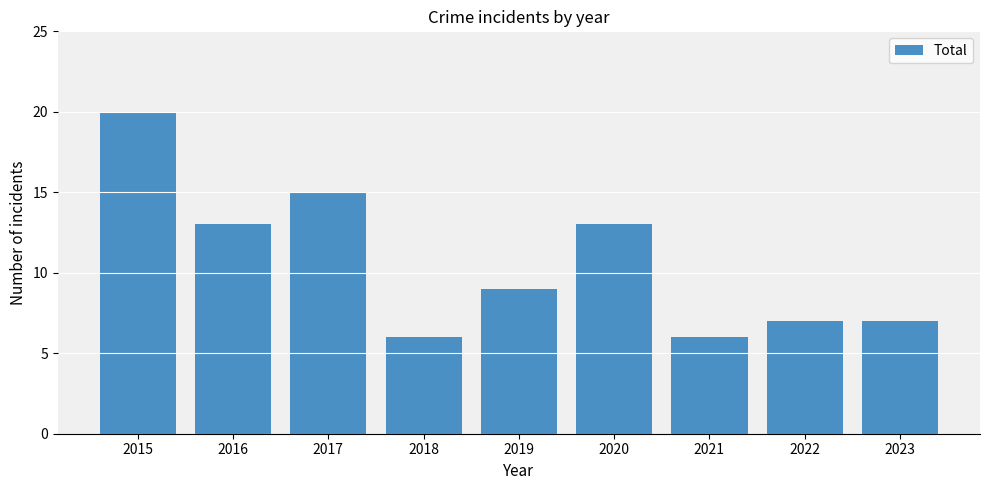

How many data points are less than 9?

4